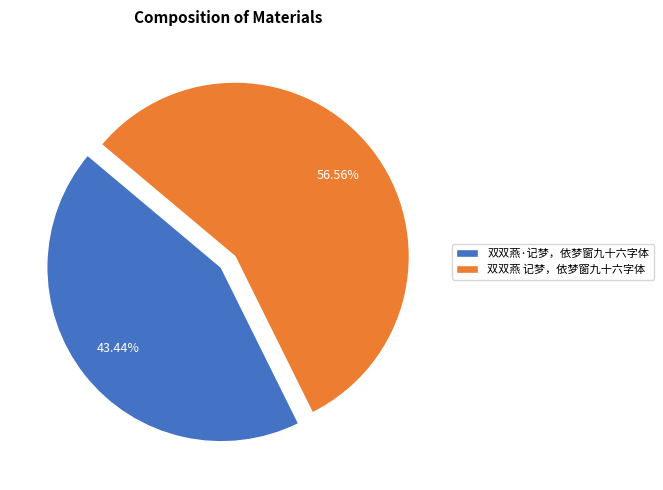

Rank the categories by value from lowest to highest.

双双燕·记梦，依梦窗九十六字体, 双双燕 记梦，依梦窗九十六字体